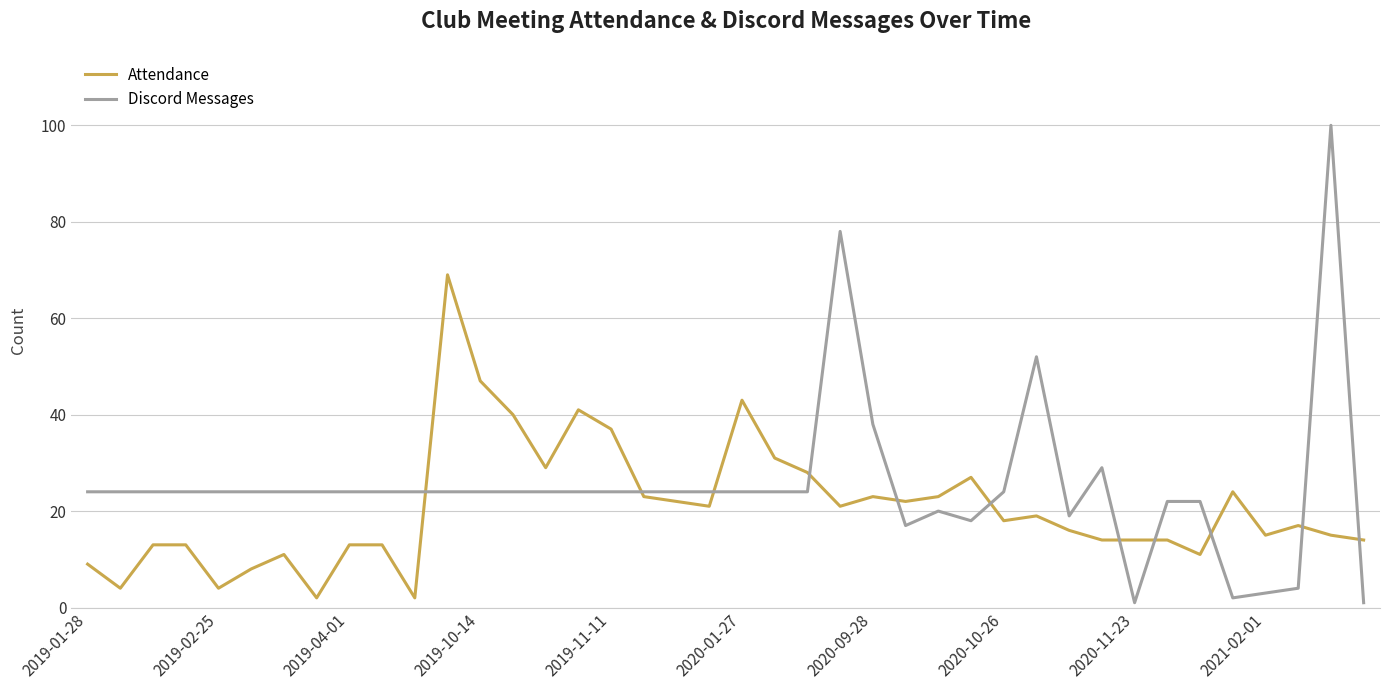

Which series has the largest range (max minus min)?

Discord Messages